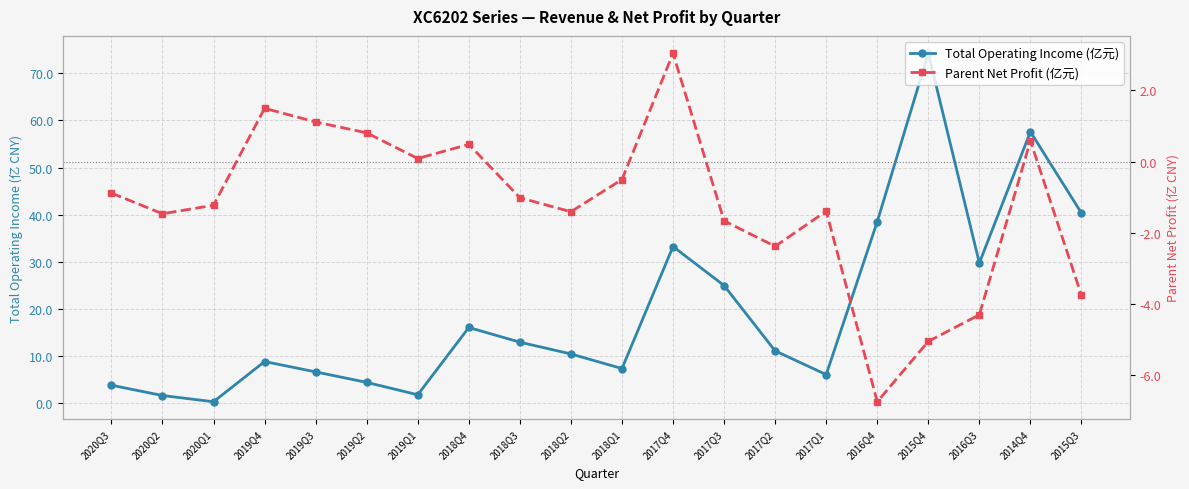

How many data points in Total Operating Income (亿元) are above 11?

10